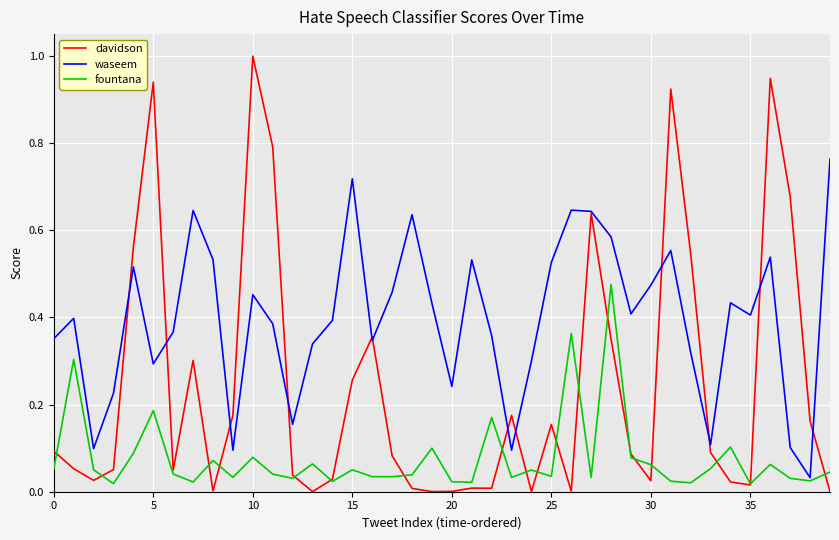

Which series has the largest total across all categories?

waseem